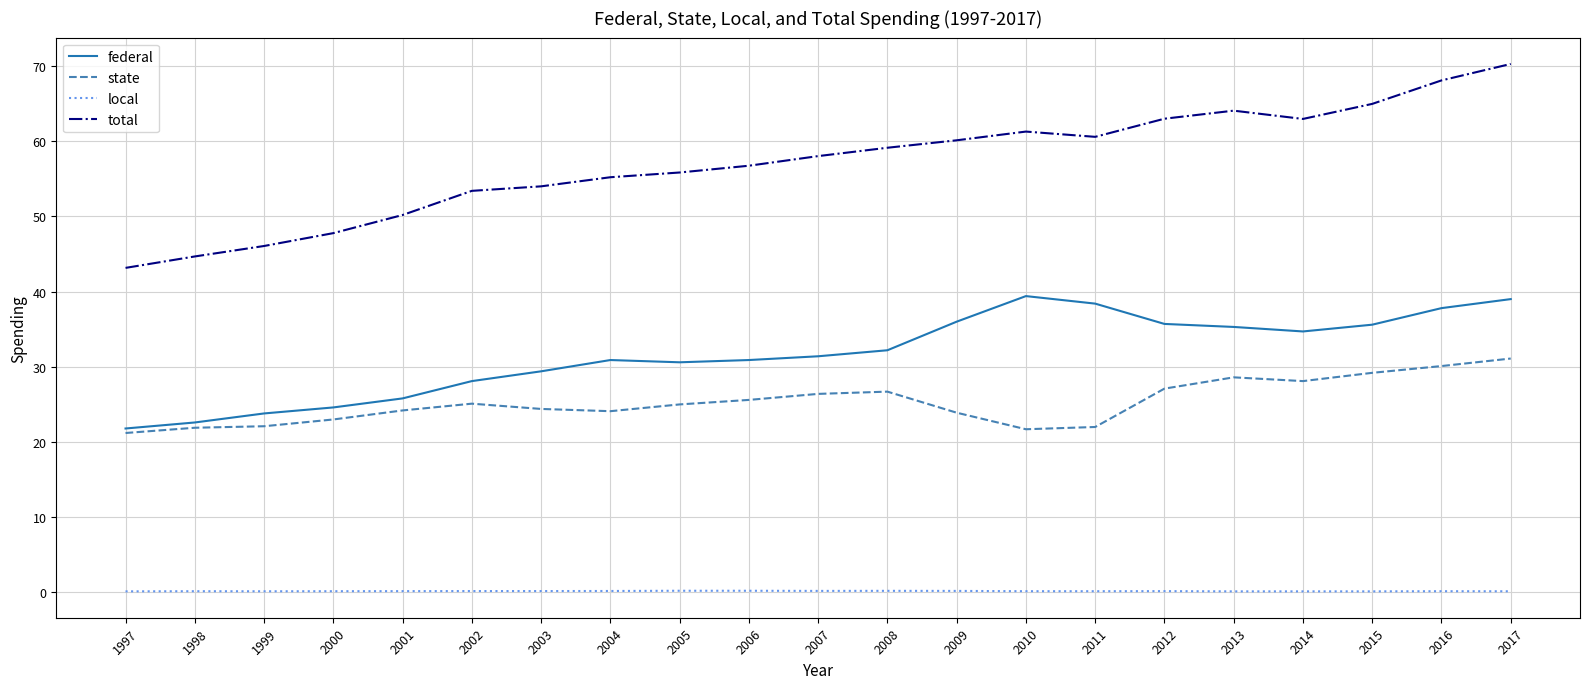

Which label corresponds to the largest value in the chart?

2017